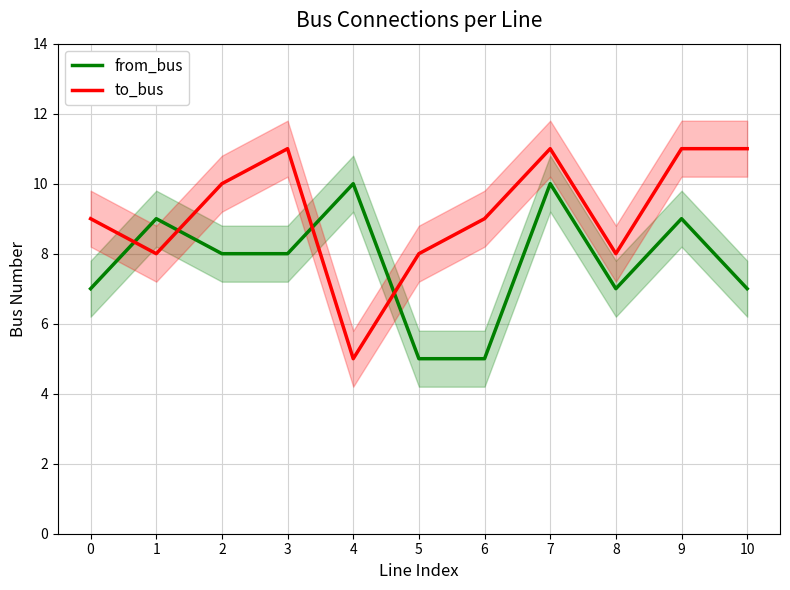

Is it true that from_bus equals 7 at 6?

False